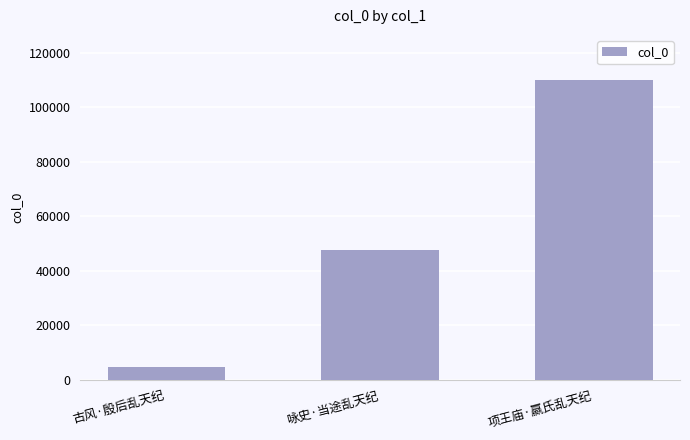

Reading left to right, what are all the values shown in this chart?

古风·殷后乱天纪=4761	咏史·当途乱天纪=47576	项王庙·嬴氏乱天纪=109991